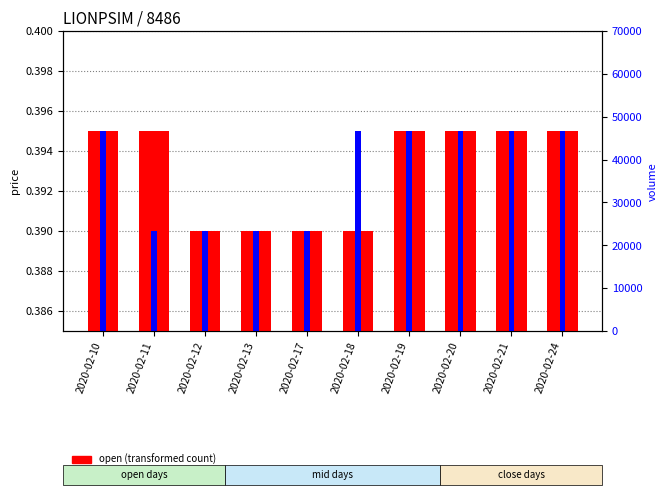

How many groups of bars are there?

10